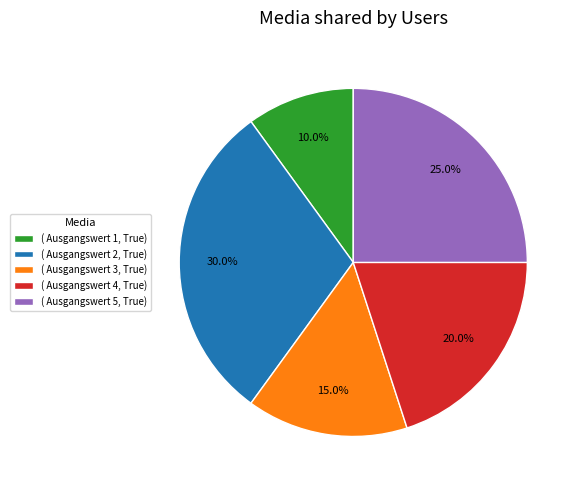

How many slices are in this pie chart?

5